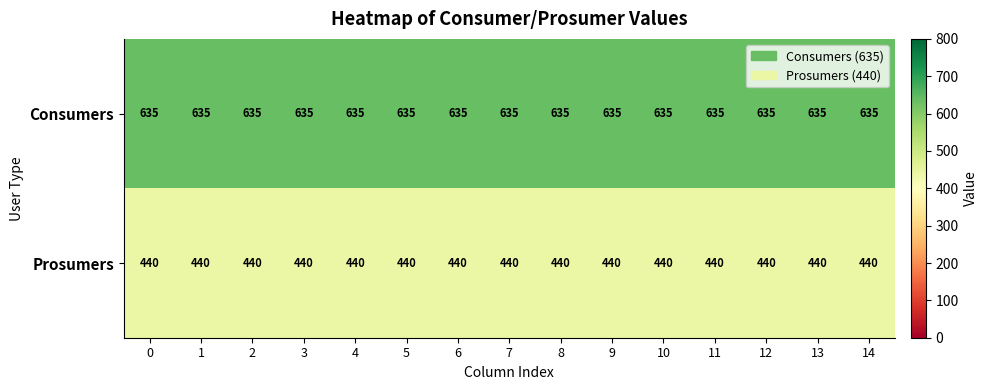

At how many categories does at least one series exceed 630?

15